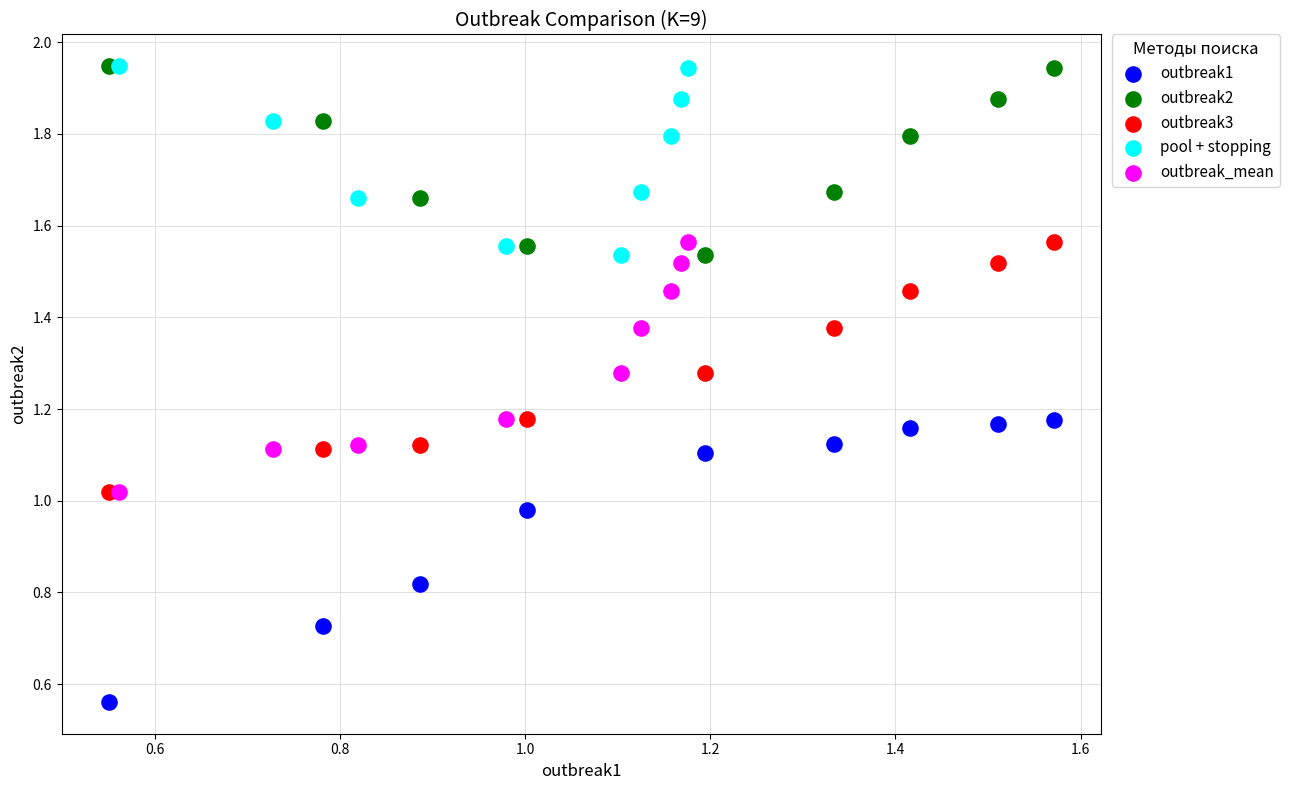

Which series contains the lowest Y value?

outbreak1